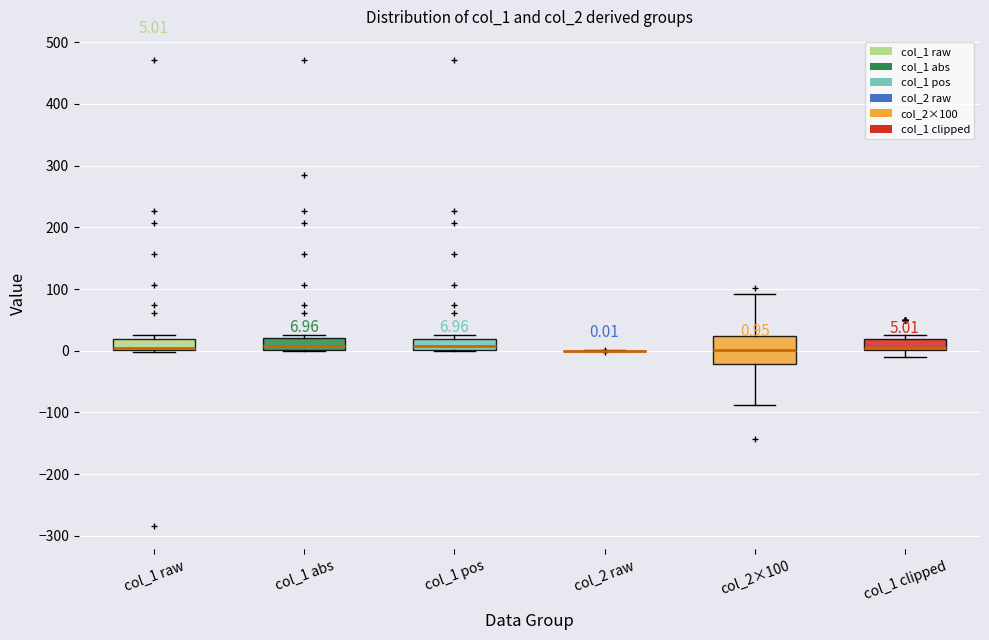

Comparing the boxes themselves (not the whiskers), which one is the tallest?

col_2×100